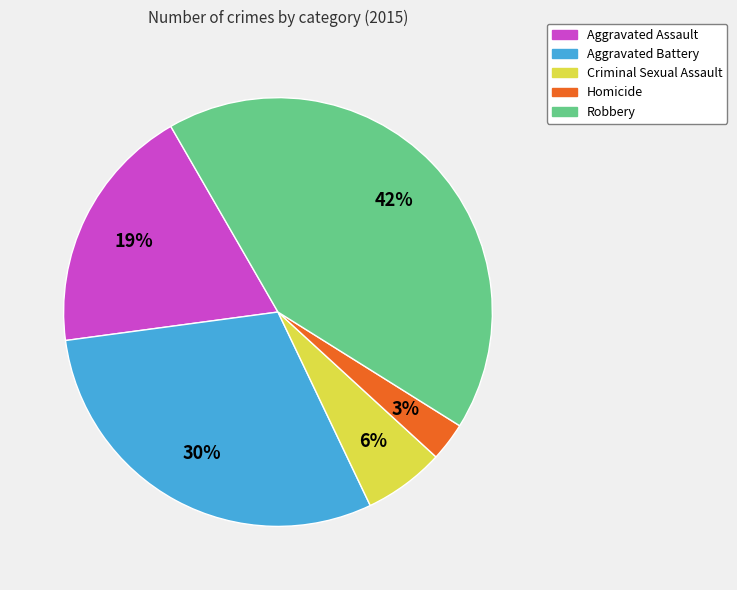

What is the largest slice in the pie chart?

Robbery